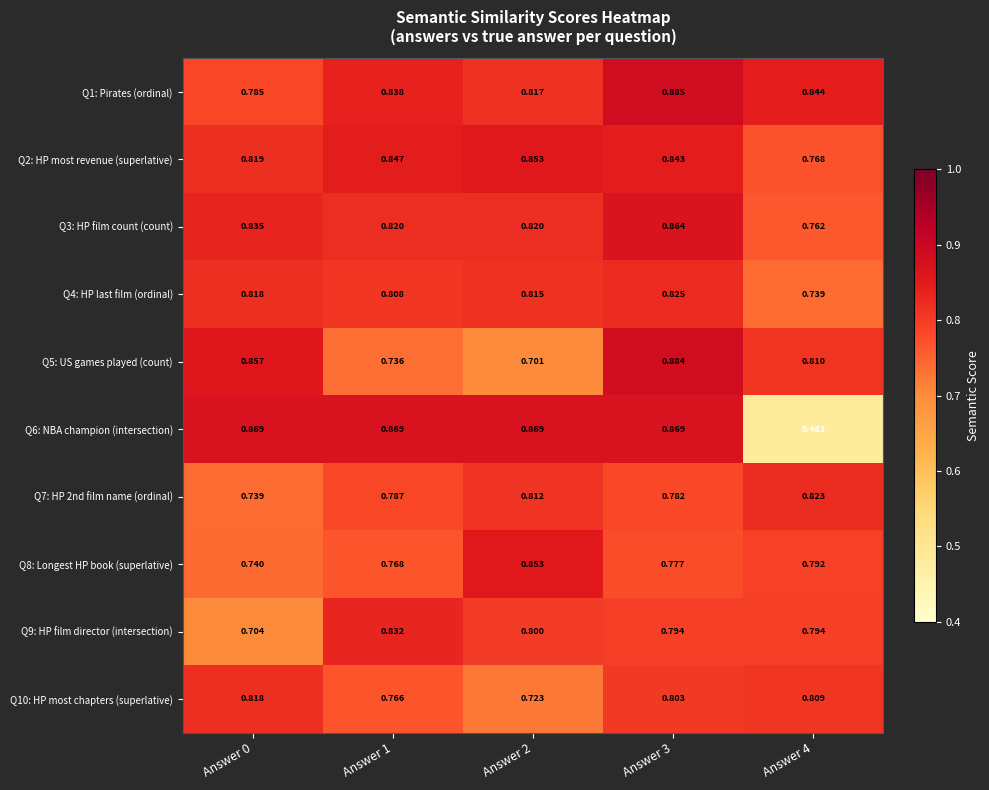

Is the value of Q5: US games played (count) at Answer 0 greater than the value of Q2: HP most revenue (superlative) at Answer 4?

Yes